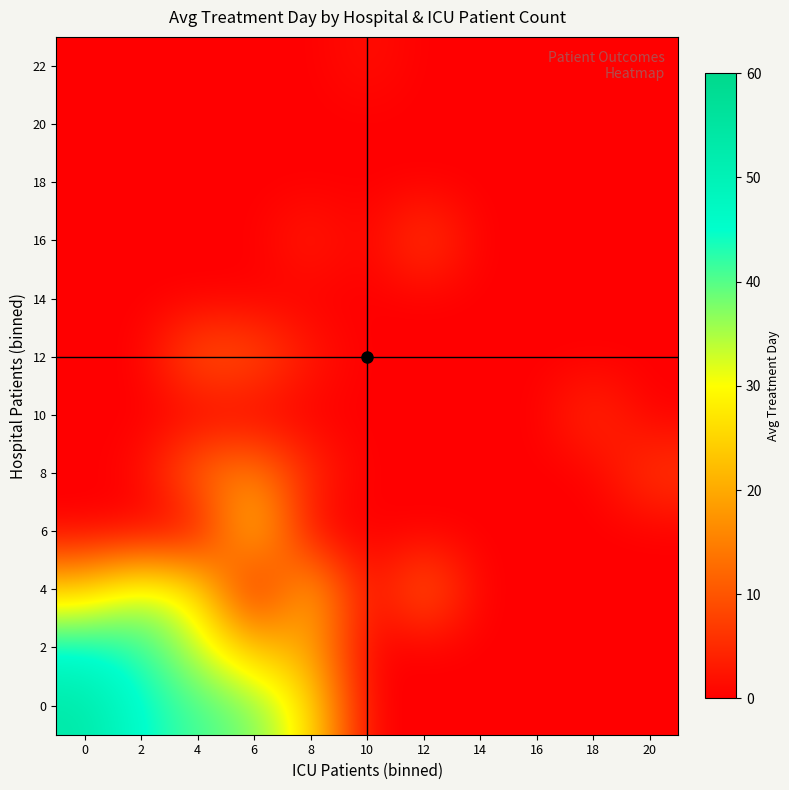

Which has a higher value, 8 or 16?

8